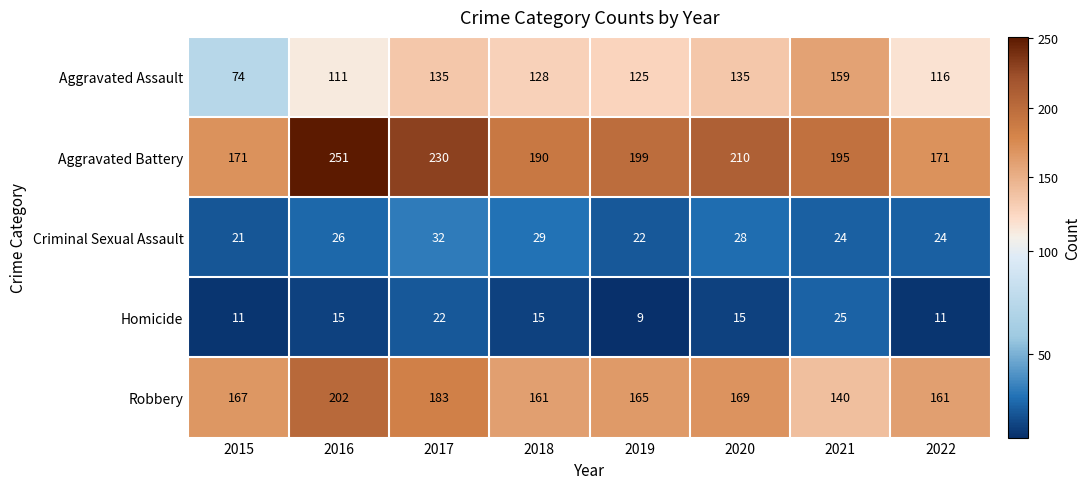

What is the sum of all Homicide values?

123